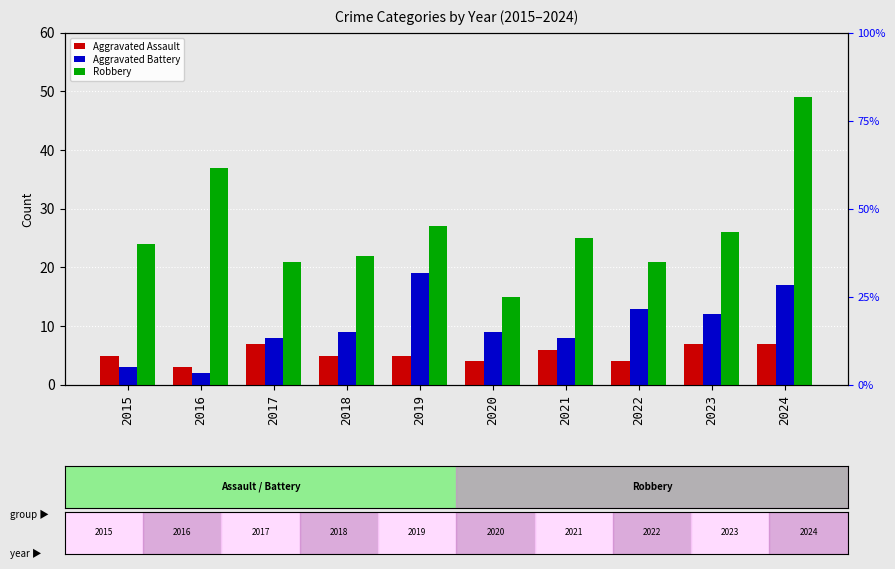

What is the difference between the maximum and minimum values in the Aggravated Assault series?

4